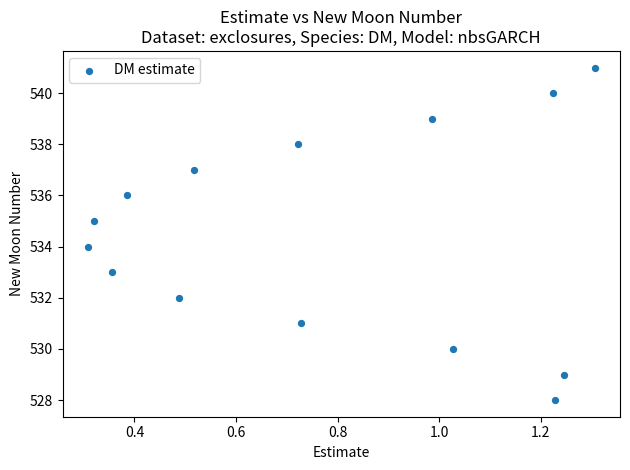

What is the range of Y values (max minus min)?

13